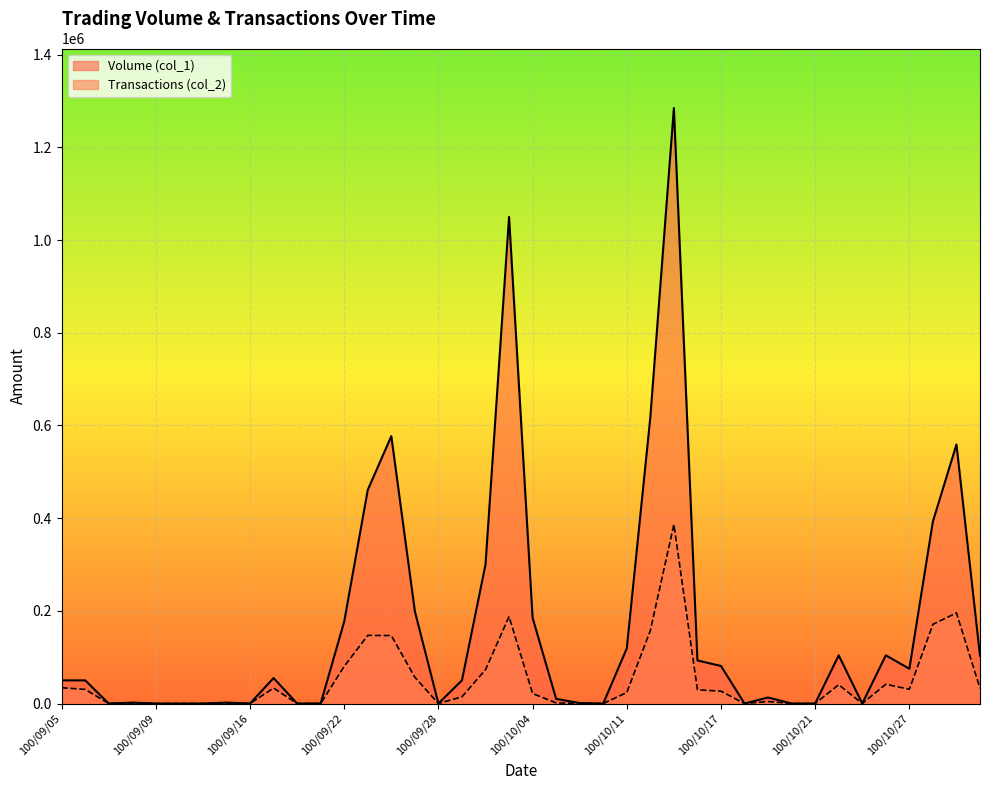

Which category has the lowest value in the Transactions (col_2) series?

100/09/07